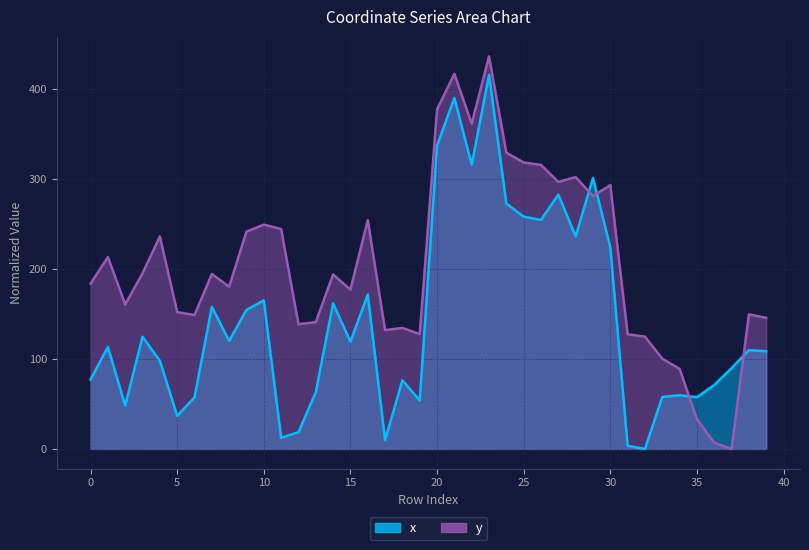

The value of y at 4 is 415.2. True or false?

False